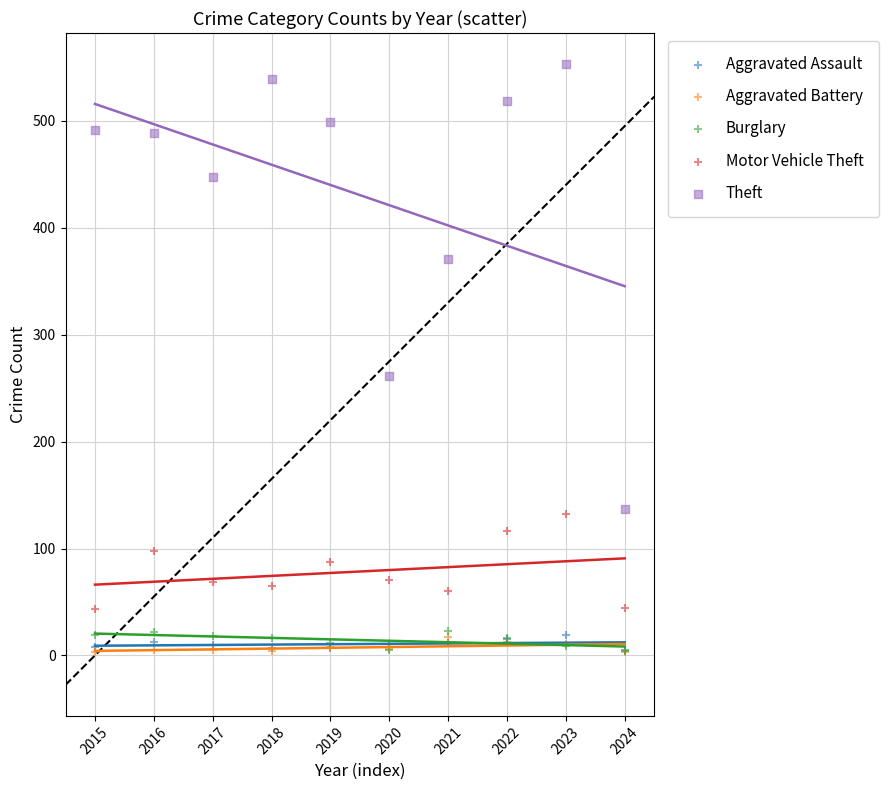

Across all series, what Y value is closest to 278?

261